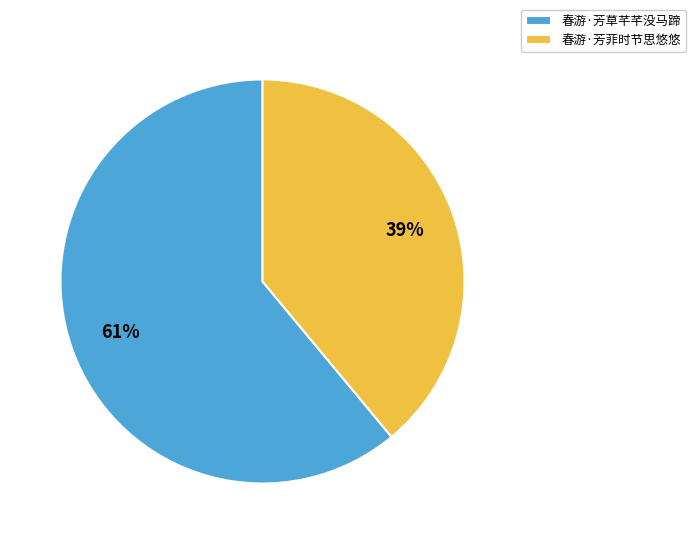

Approximately how many times larger is the value at 春游·芳草芊芊没马蹄 compared to 春游·芳菲时节思悠悠?

1.6